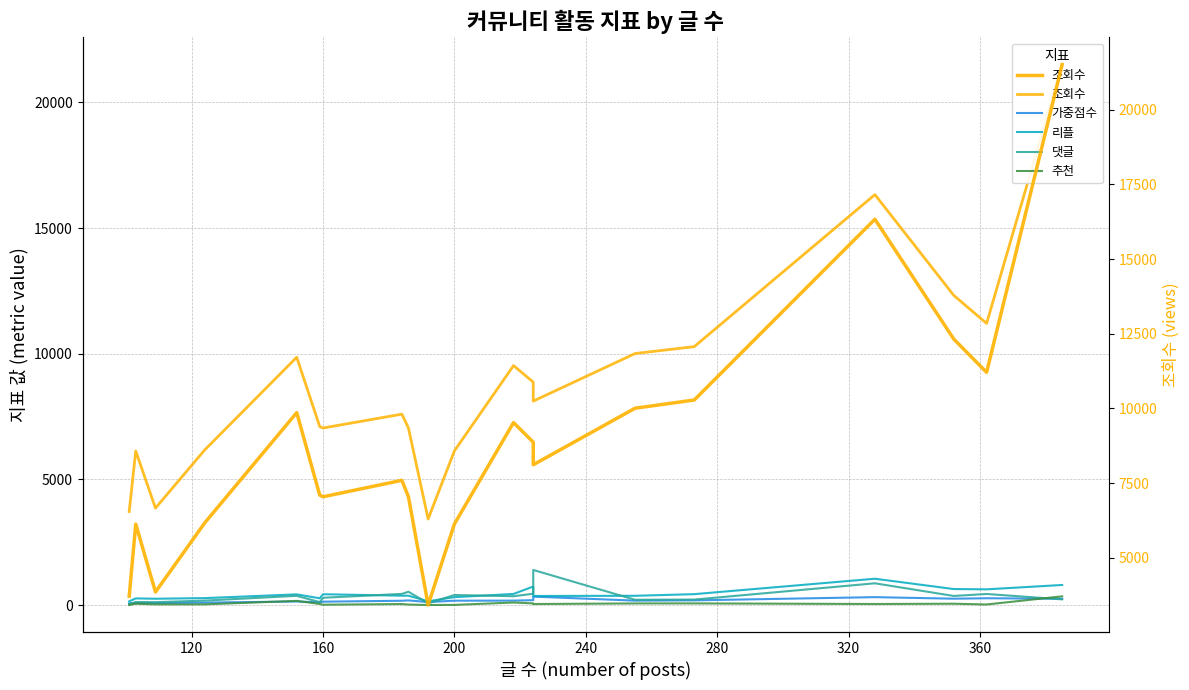

Rank the series by their maximum value, from highest to lowest.

조회수, 댓글, 리플, 추천, 가중점수